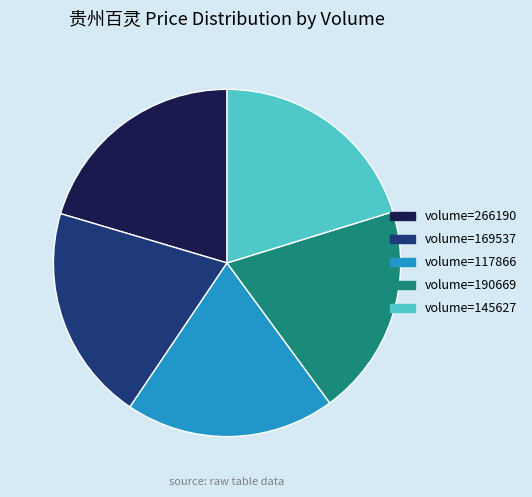

Is the sum of volume=145627 and volume=266190 greater than half?

No